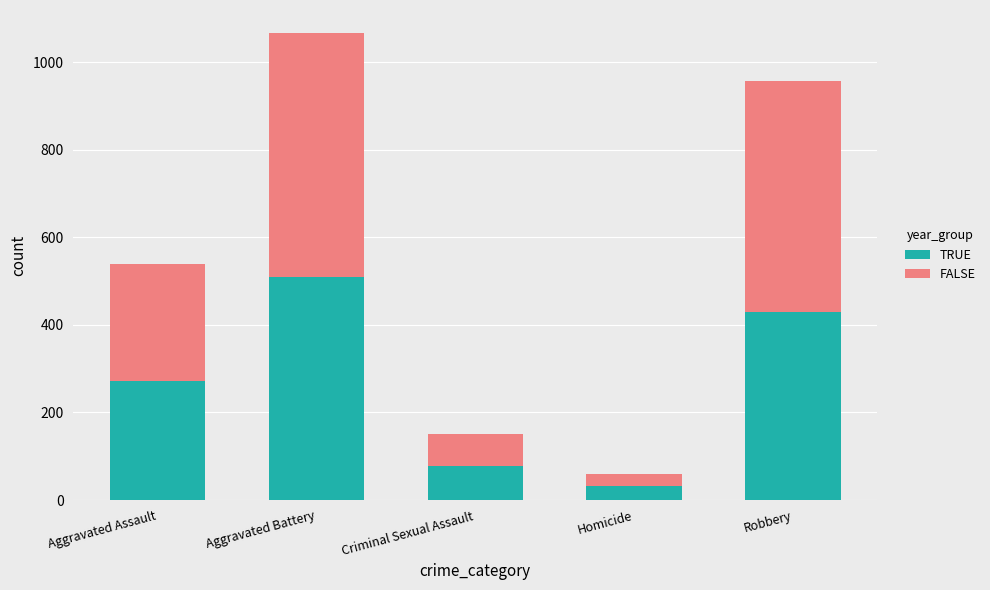

How many bars are there in total?

5